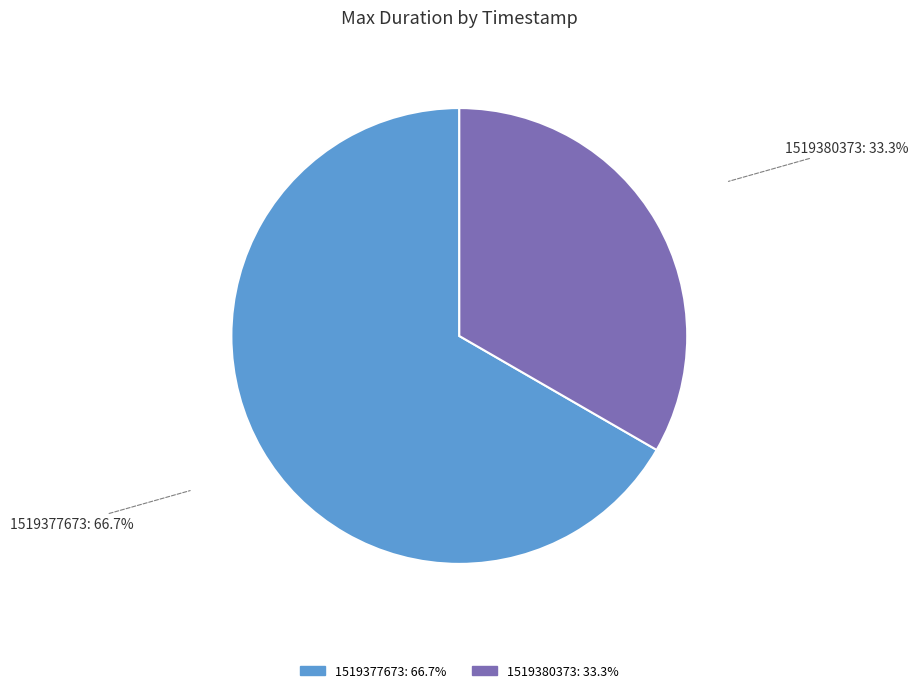

Rank the categories by value from highest to lowest.

1519377673, 1519380373